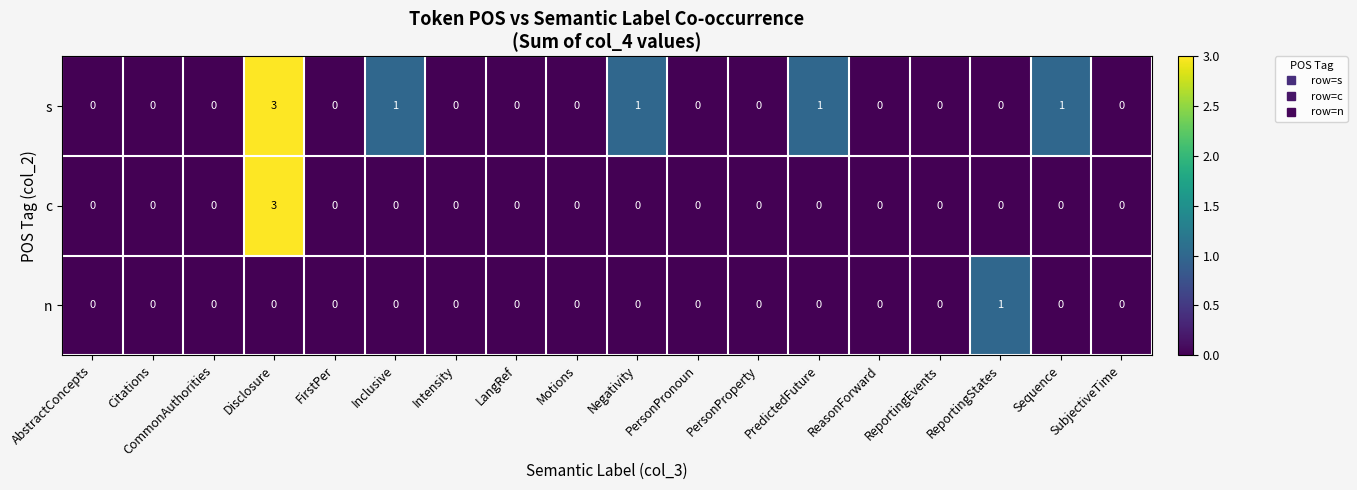

Between Inclusive and ReasonForward, which series saw the biggest shift?

s